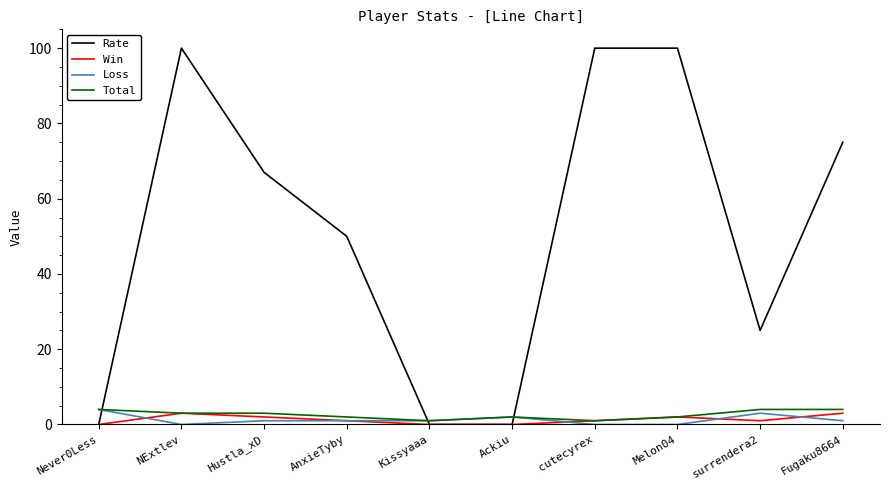

Is it true that Rate equals 67 at Hustla_xD?

True